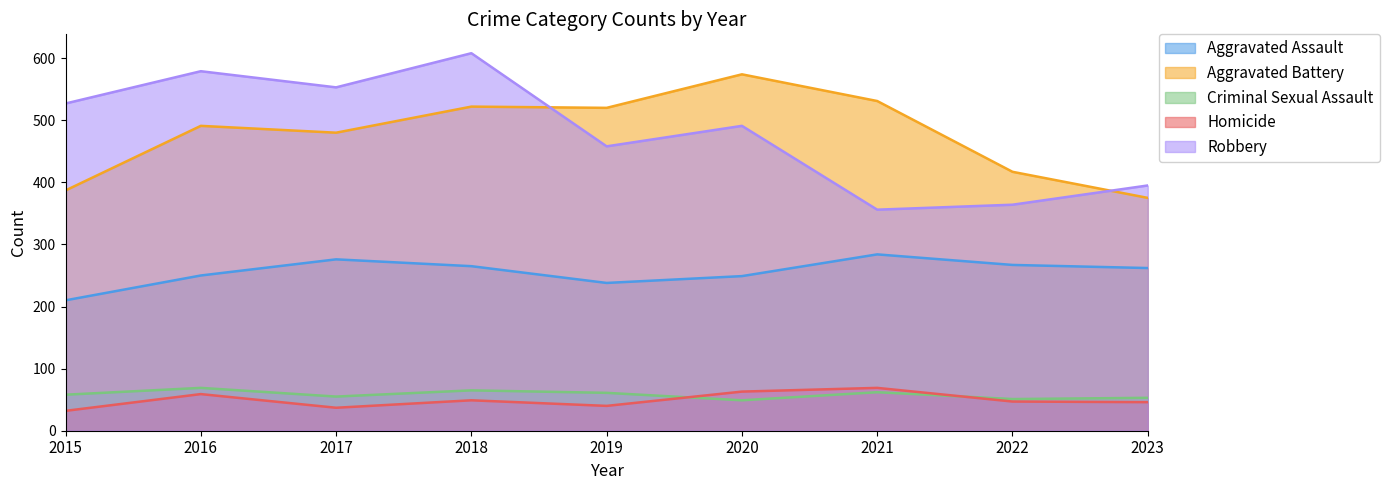

How many times do Robbery and Aggravated Battery cross each other?

2